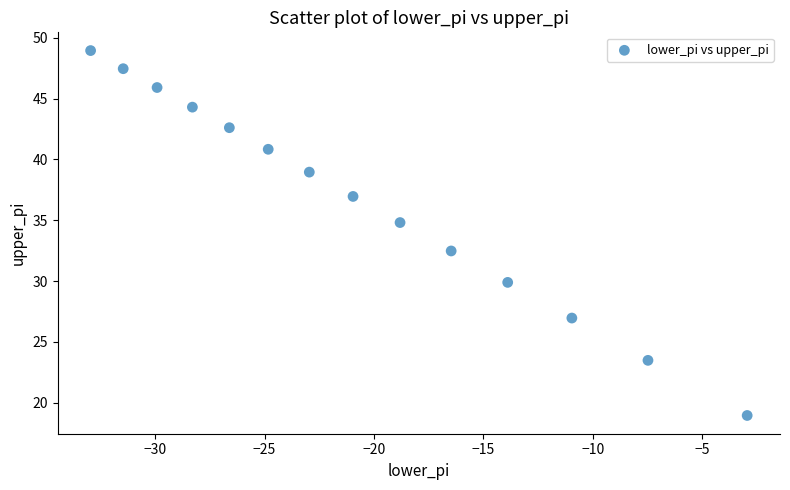

What Y value in the scatter plot is closest to 33?

32.5